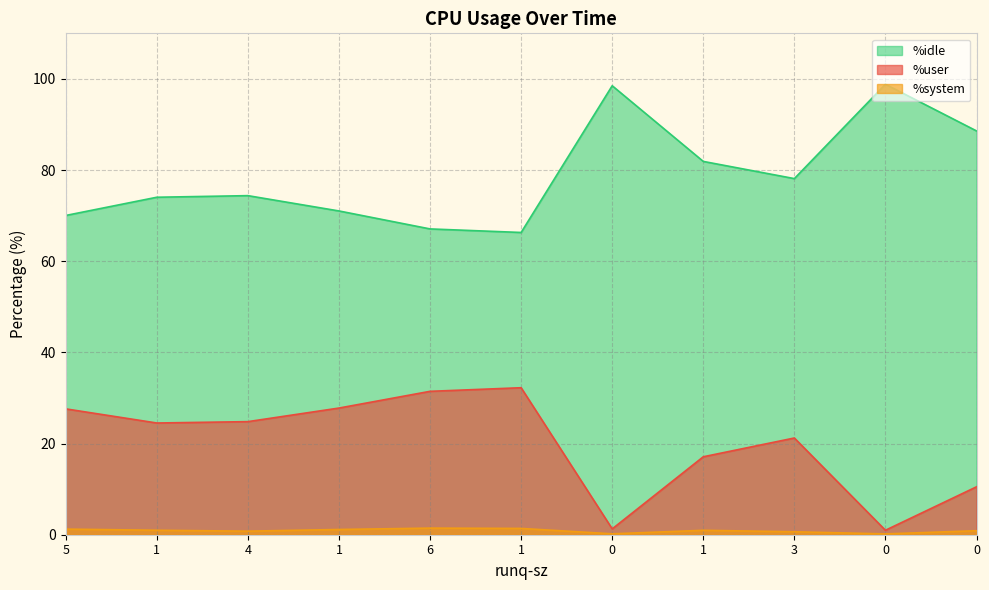

True or false: %system and %user cross at least once.

False